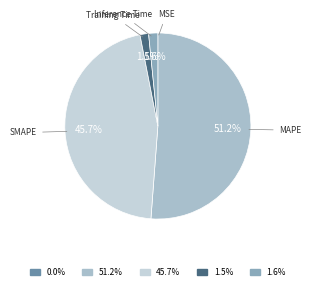

Rank the categories by value from highest to lowest.

MAPE, SMAPE, Inference Time, Training Time, MSE